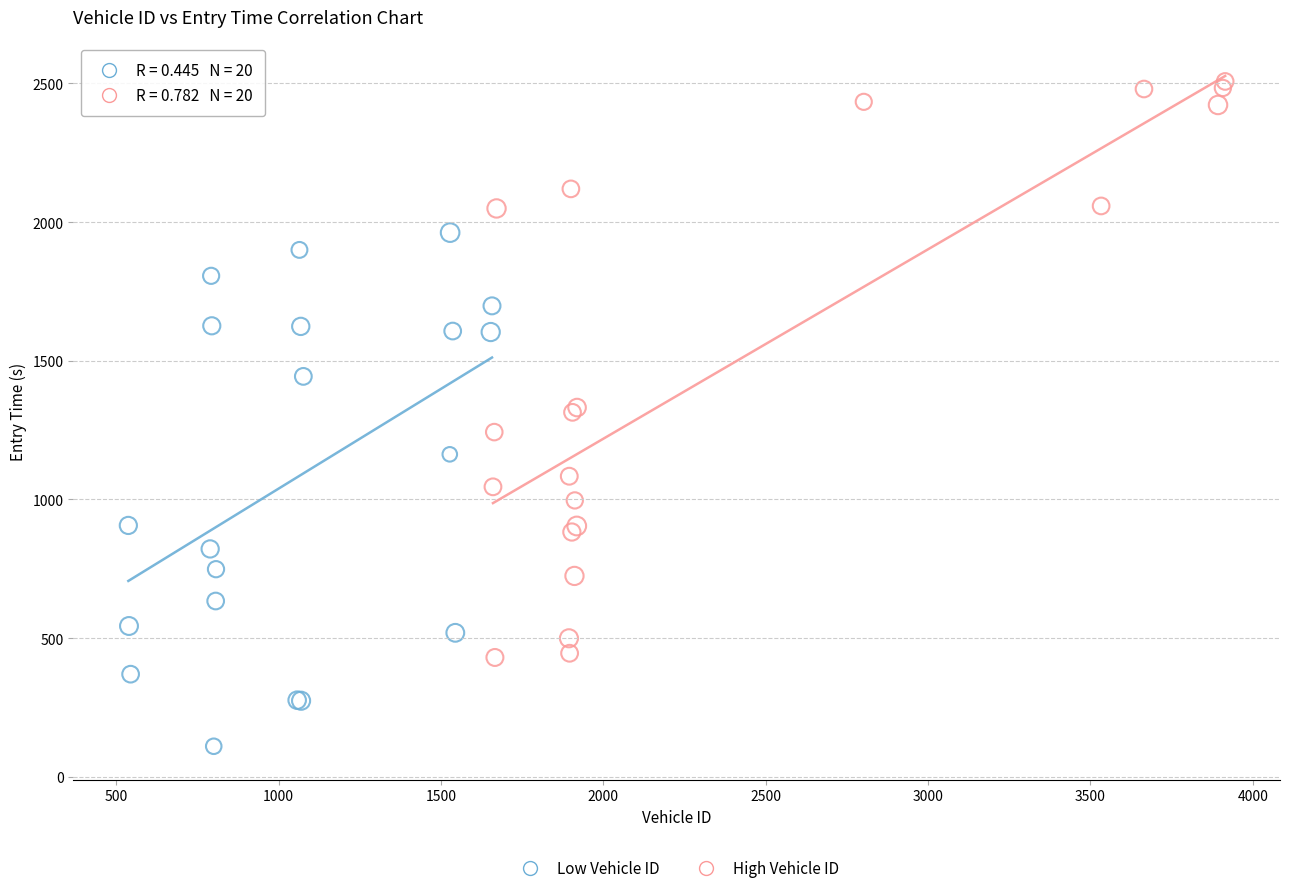

Which series reaches the minimum Y coordinate?

Low Vehicle ID